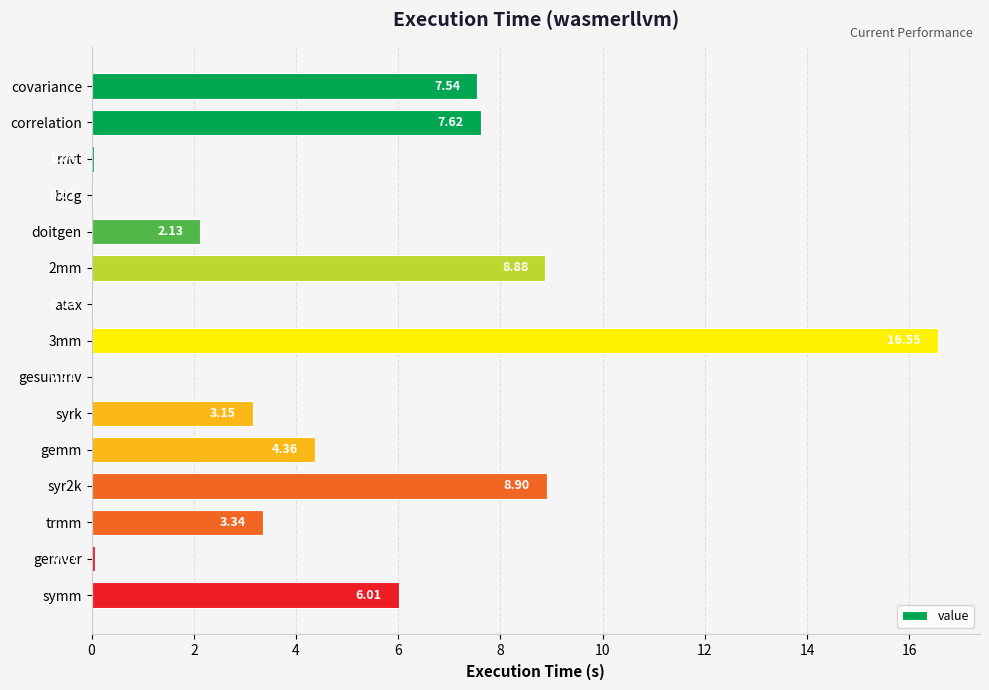

At which label is the value closest to 8?

correlation